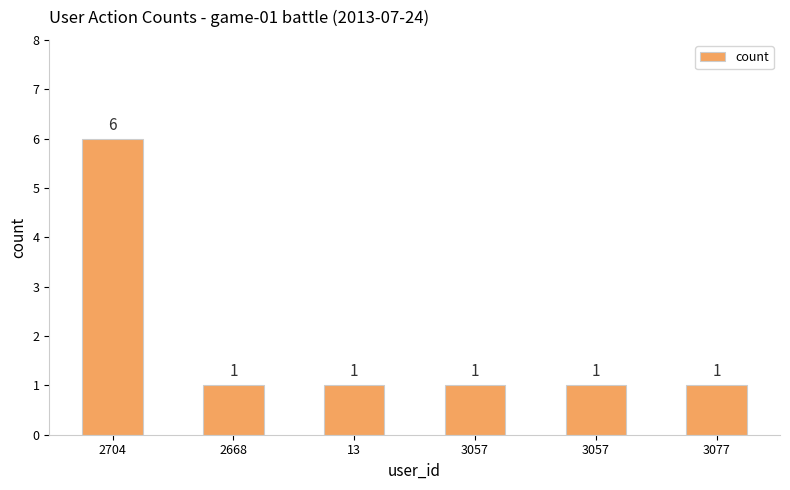

At which category does the chart reach its peak across all series?

2704